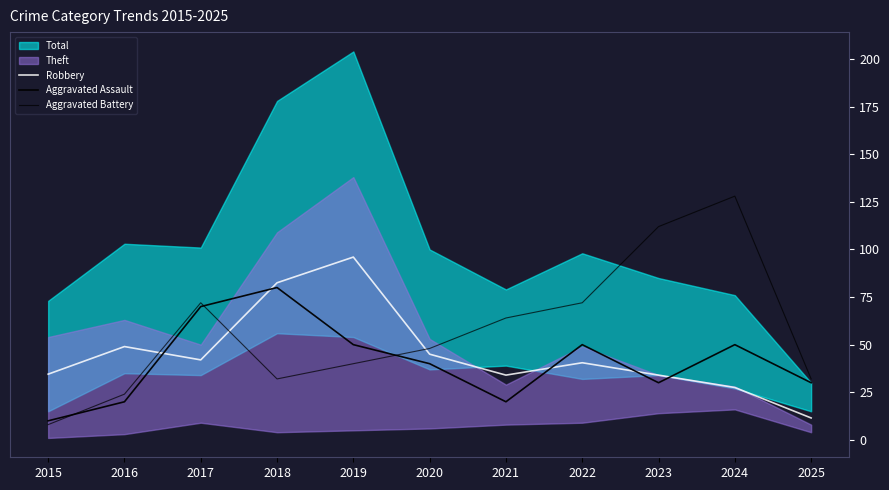

The Aggravated Battery series shows 32.0 at 2018. True or false?

True